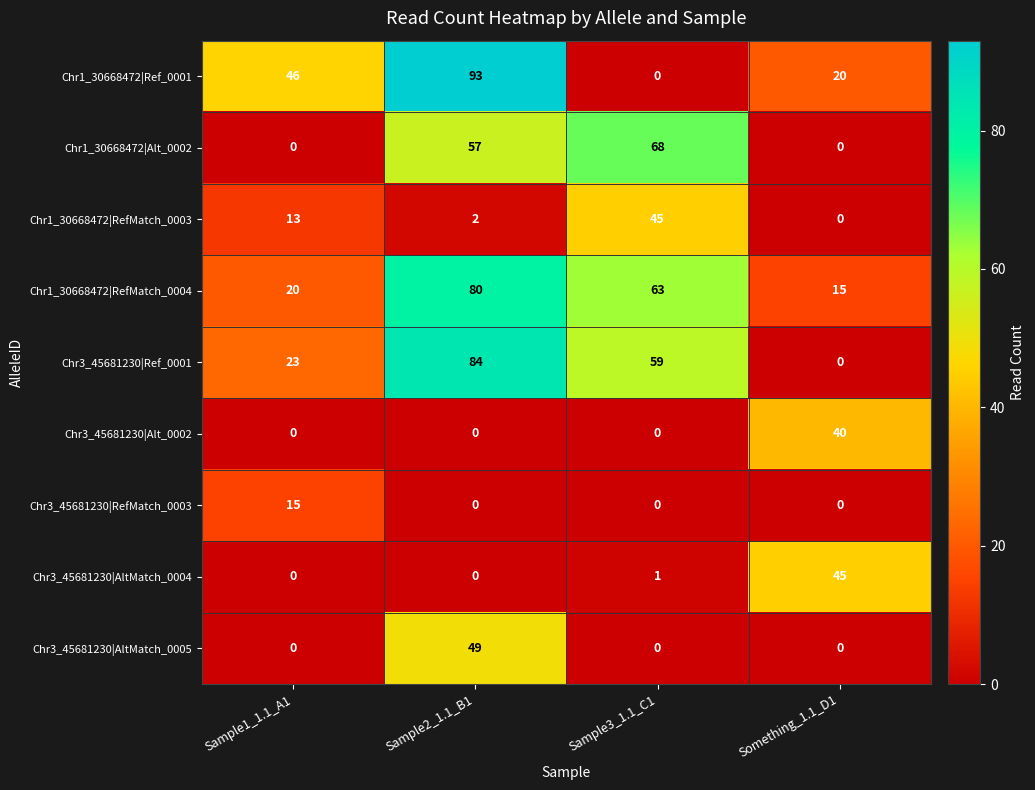

Which series has the largest total across all categories?

Chr1_30668472|RefMatch_0004